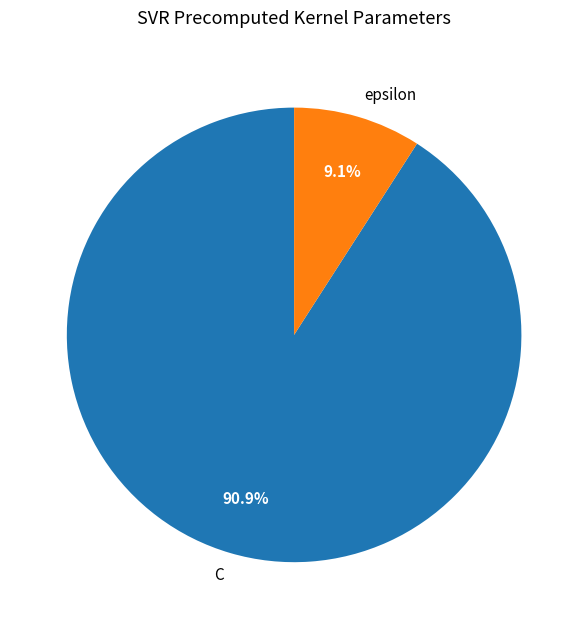

What portion of the pie excludes epsilon?

90.9%